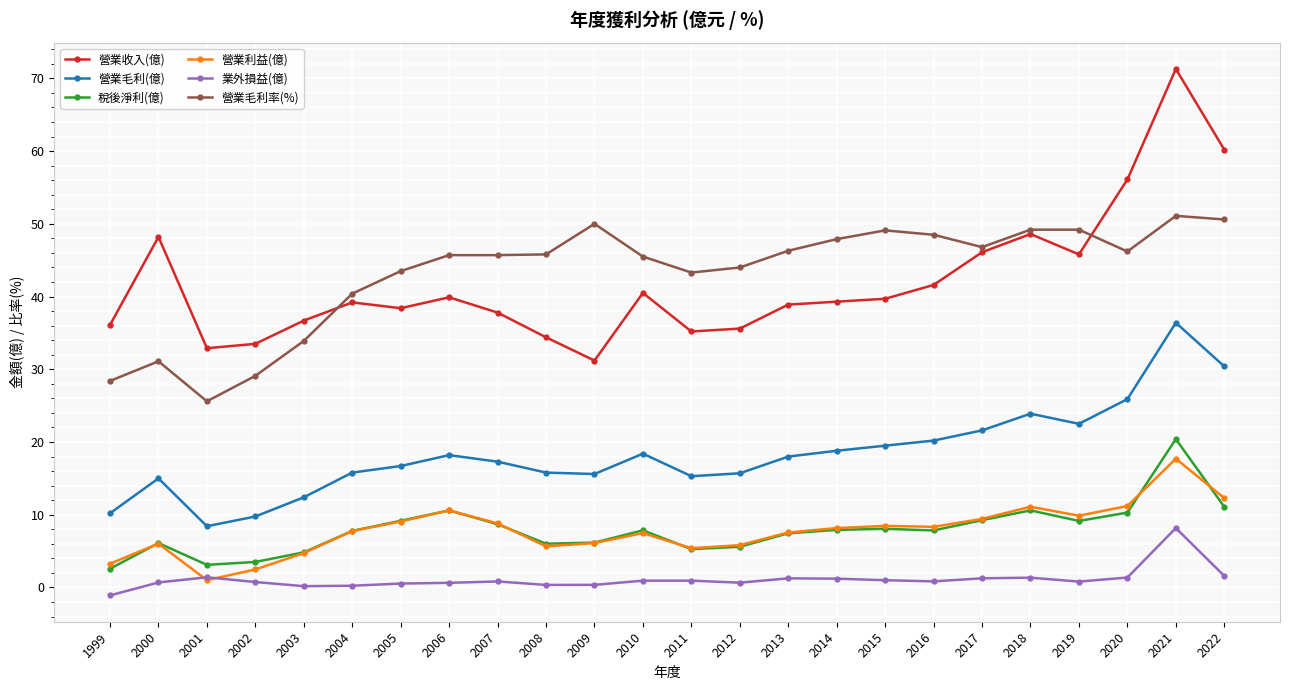

Count the number of categories in the chart.

24